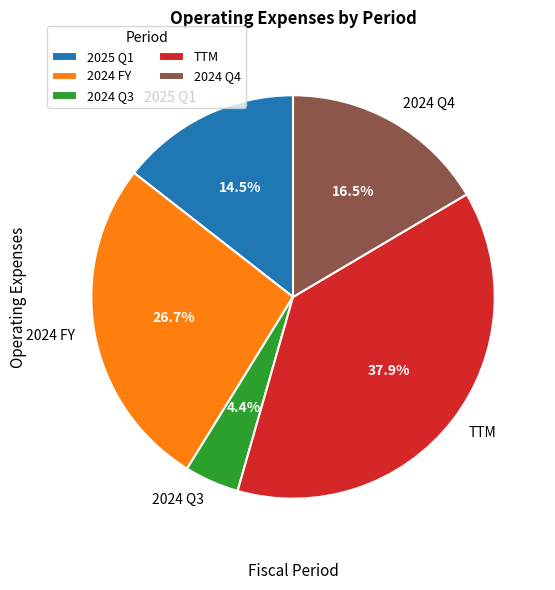

Approximately how many times larger is the value at TTM compared to 2025 Q1?

2.6